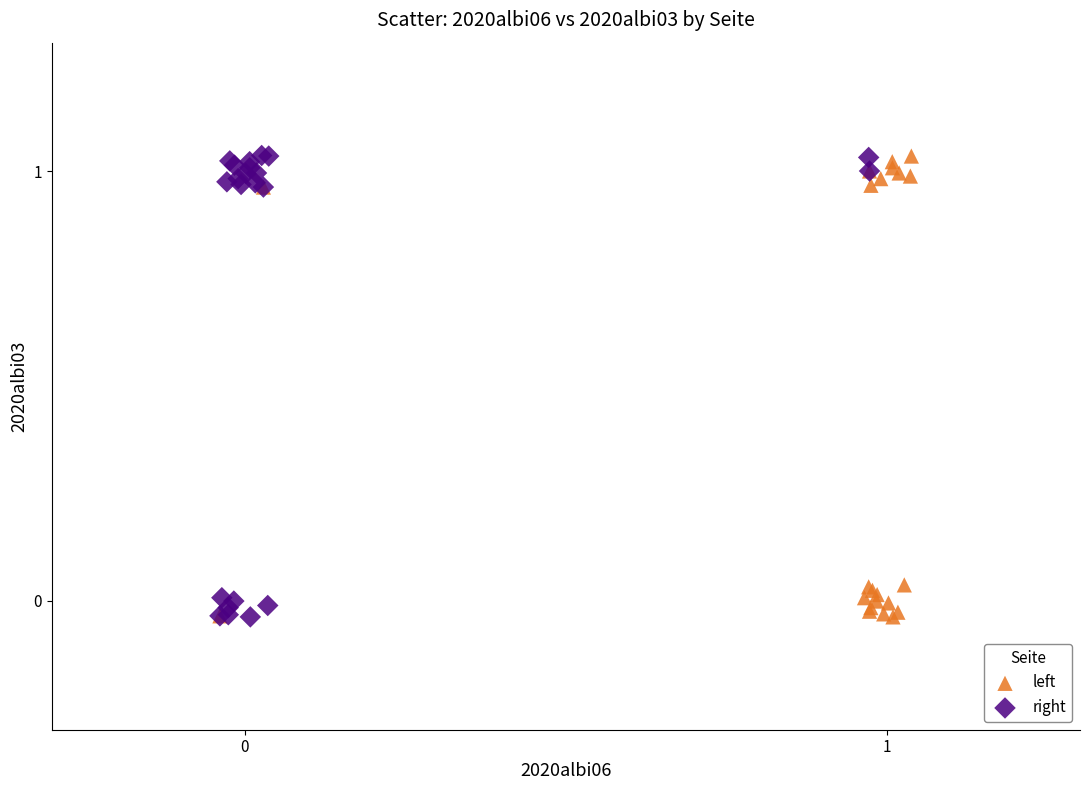

What are all the series names shown in the legend?

left, right